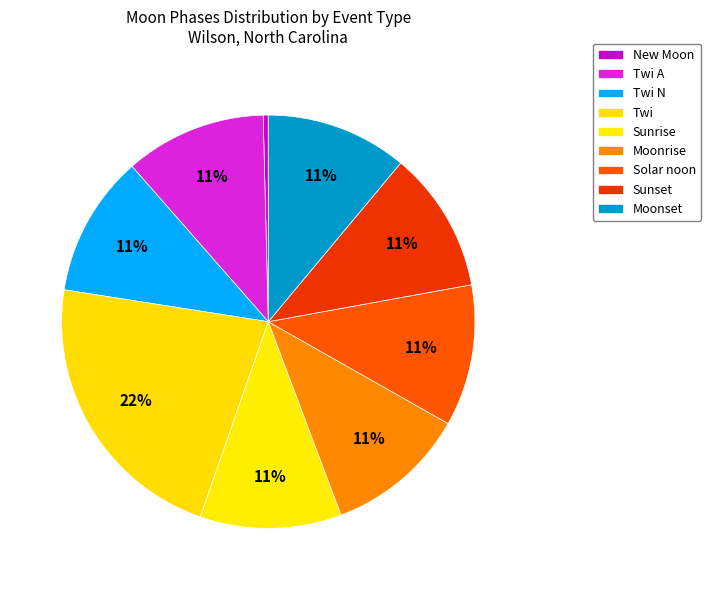

Count the number of slices in the pie.

9